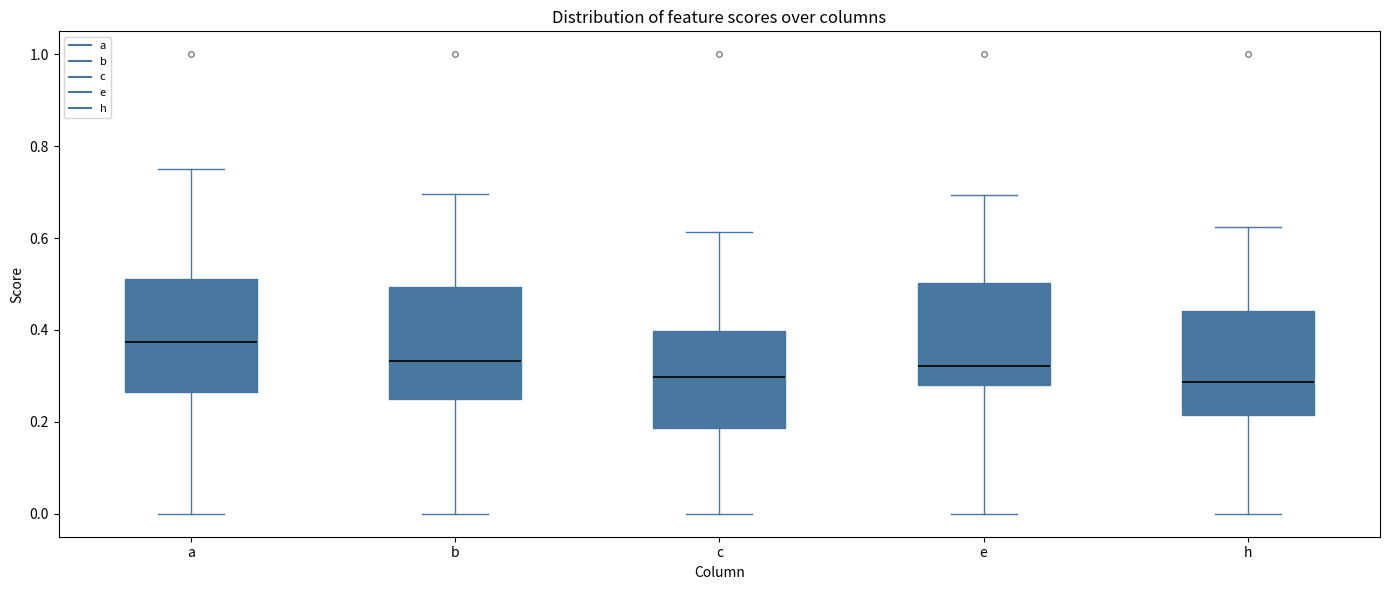

Reading left to right, read every box against the y-axis: the position of its median line, the range the box covers, and the ends of its whiskers. The values are not printed on the chart, so give them approximately, as read against the axis.

a: median 0.38, box 0.26 to 0.52, whiskers 0.00 to 0.76
b: median 0.34, box 0.24 to 0.50, whiskers 0.00 to 0.70
c: median 0.30, box 0.18 to 0.40, whiskers 0.00 to 0.62
e: median 0.32, box 0.28 to 0.50, whiskers 0.00 to 0.70
h: median 0.28, box 0.22 to 0.44, whiskers 0.00 to 0.62